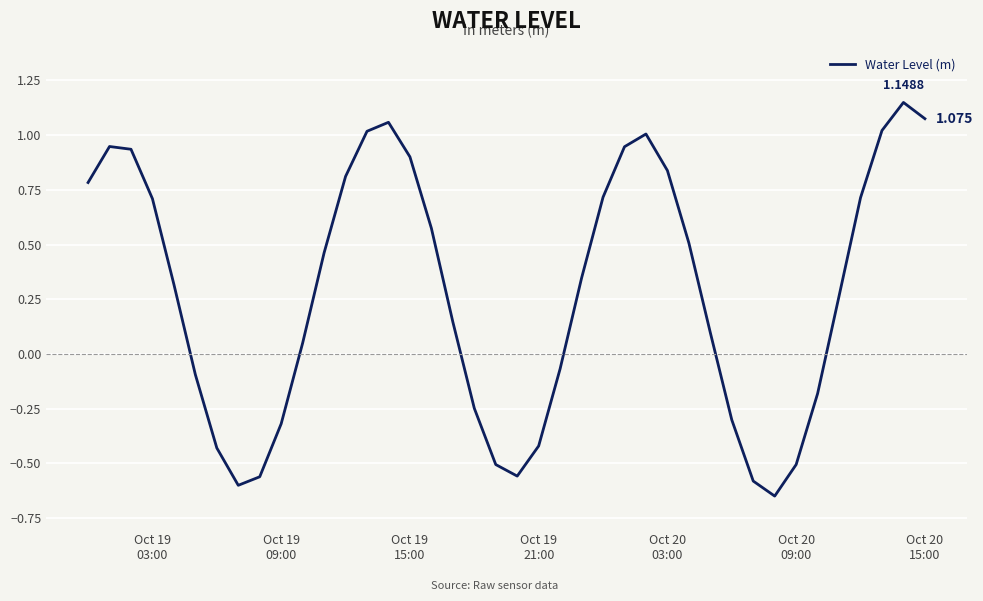

How many positive values are there?

25